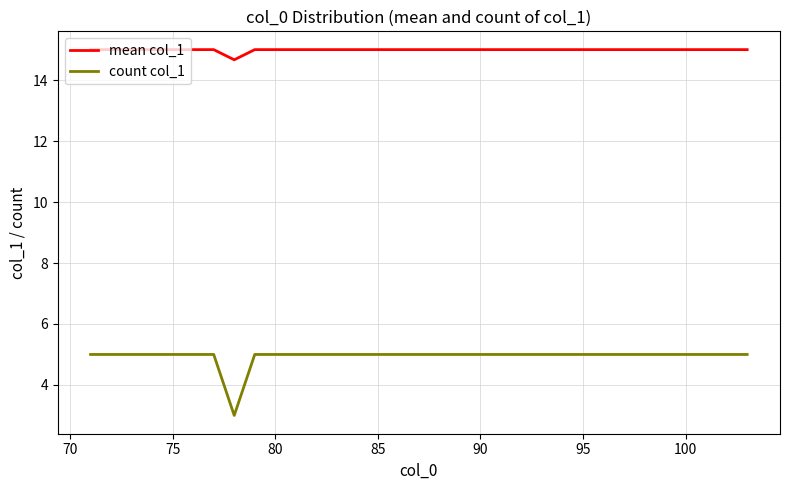

Reading left to right, list all the values displayed in this chart.

mean col_1: 15.0	15.0	15.0	15.0	15.0	15.0	15.0	14.7	15.0	15.0	15.0	15.0	15.0	15.0	15.0	15.0	15.0	15.0	15.0	15.0	15.0	15.0	15.0	15.0	15.0	15.0	15.0	15.0	15.0	15.0	15.0	15.0	15.0
count col_1: 5.0	5.0	5.0	5.0	5.0	5.0	5.0	3.0	5.0	5.0	5.0	5.0	5.0	5.0	5.0	5.0	5.0	5.0	5.0	5.0	5.0	5.0	5.0	5.0	5.0	5.0	5.0	5.0	5.0	5.0	5.0	5.0	5.0